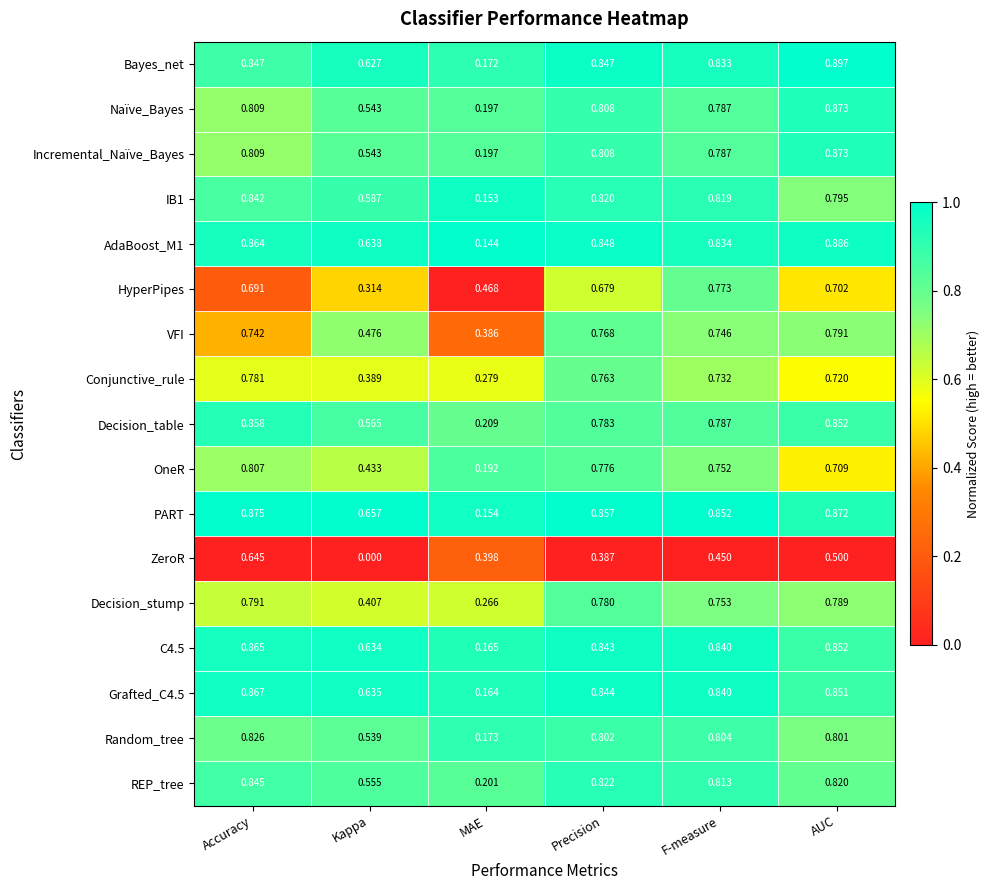

Which category has the lowest value in the Decision_table series?

MAE